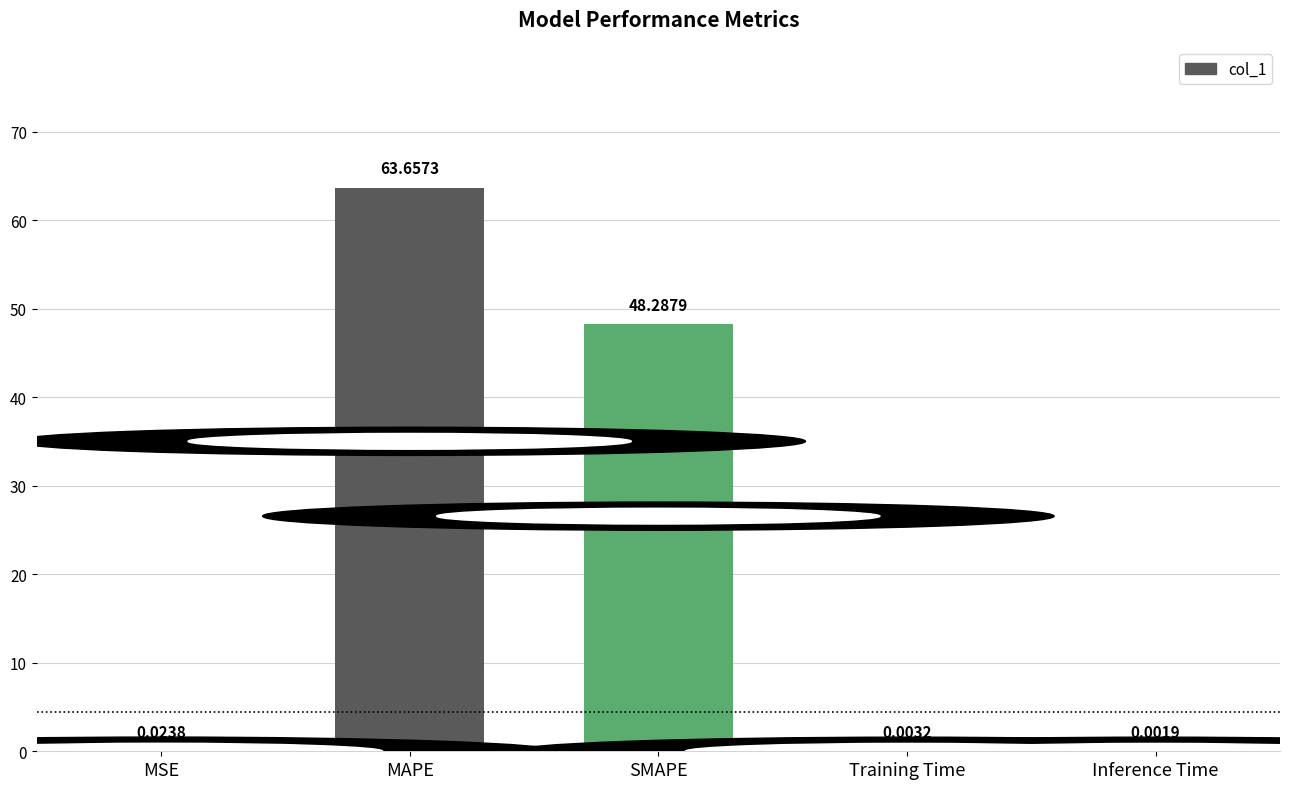

The value at MAPE is 63.7. True or false?

True